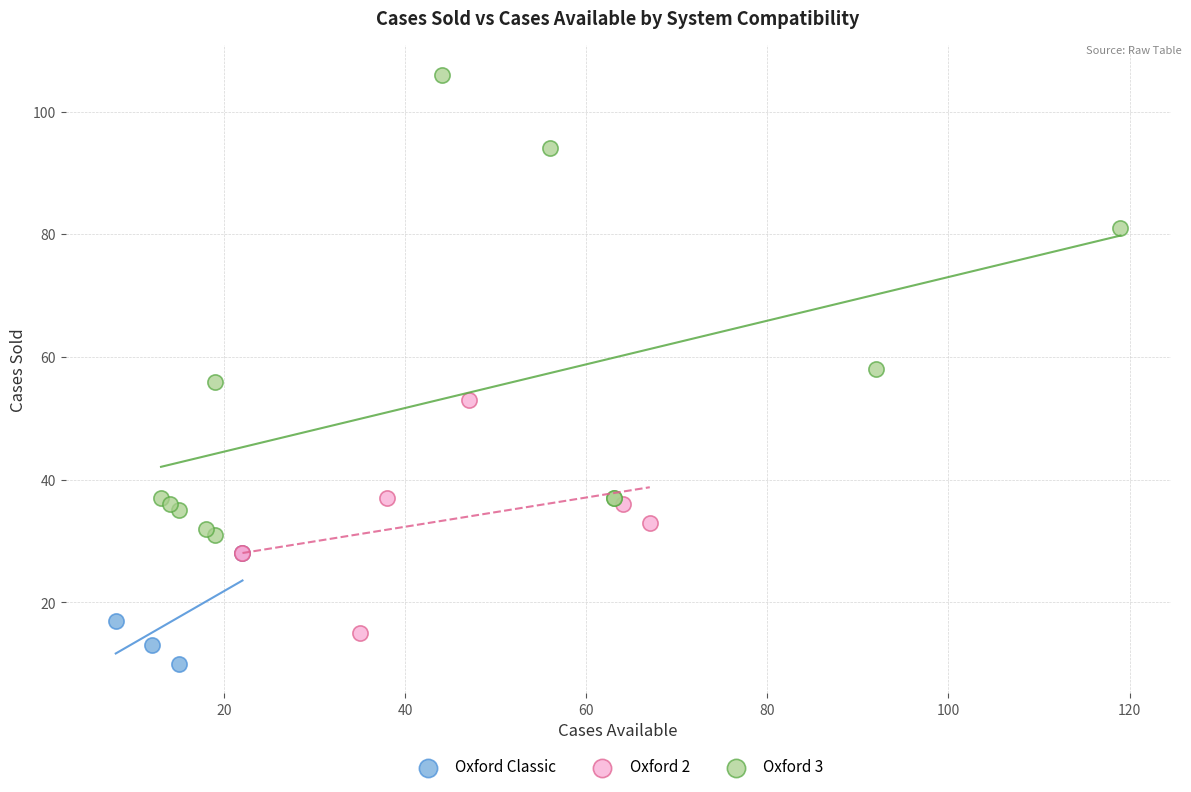

Which series contains the lowest Y value?

Oxford Classic